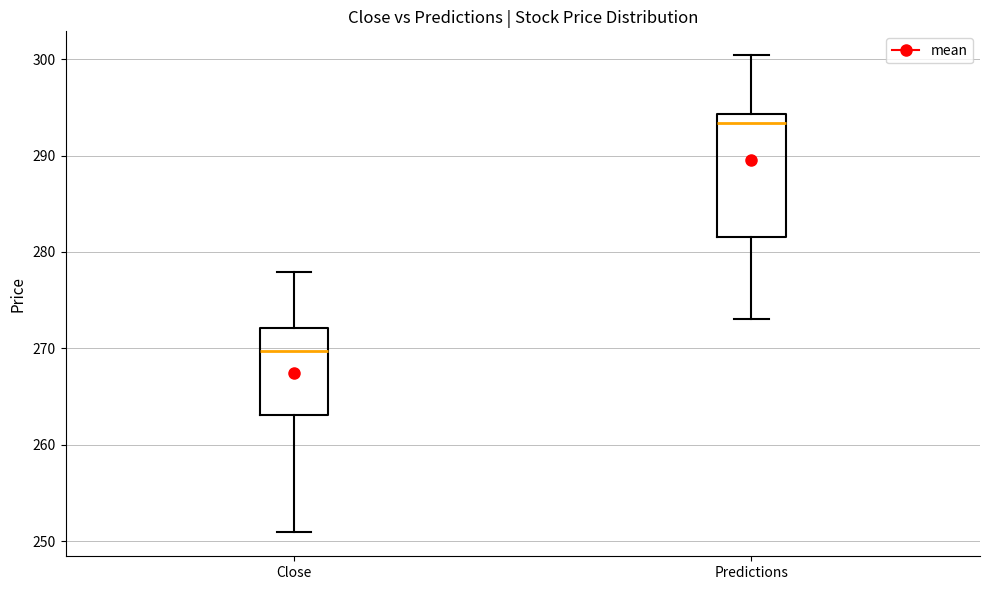

Reading left to right, read every box against the y-axis: the position of its median line, the range the box covers, and the ends of its whiskers. The values are not printed on the chart, so give them approximately, as read against the axis.

Close: median 270, box 263 to 272, whiskers 251 to 278
Predictions: median 293, box 282 to 294, whiskers 273 to 300